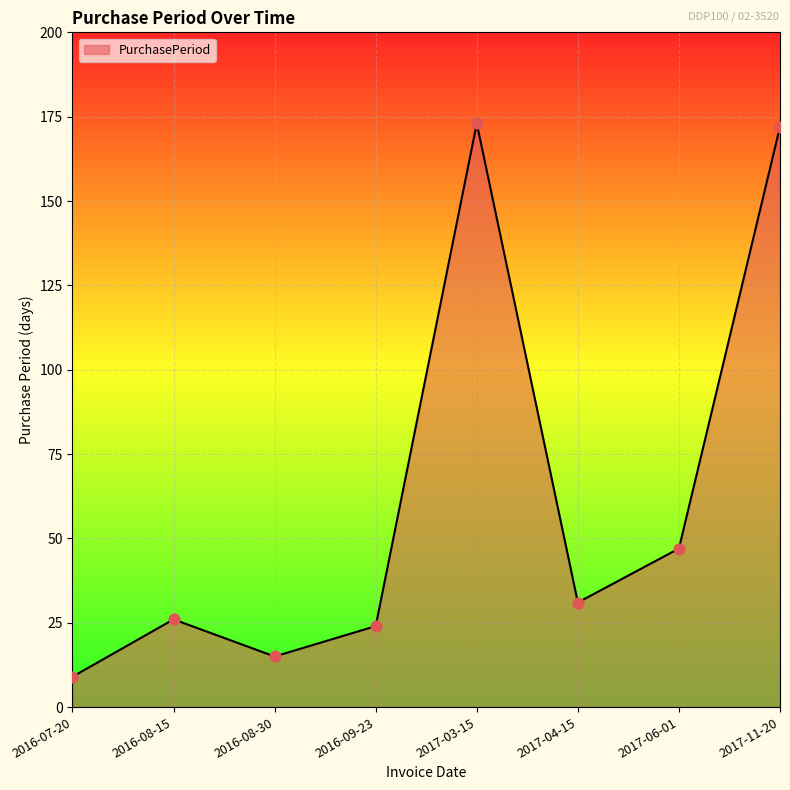

Which has a higher value, 2016-08-15 or 2017-06-01?

2017-06-01